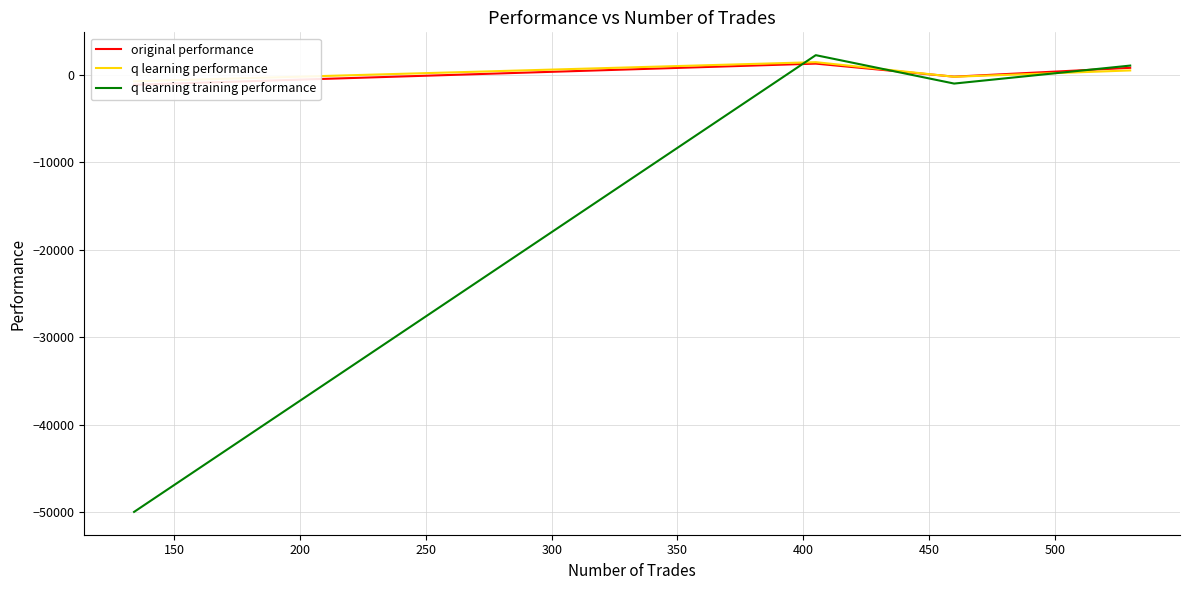

Which has a higher value, 100 or 250?

250